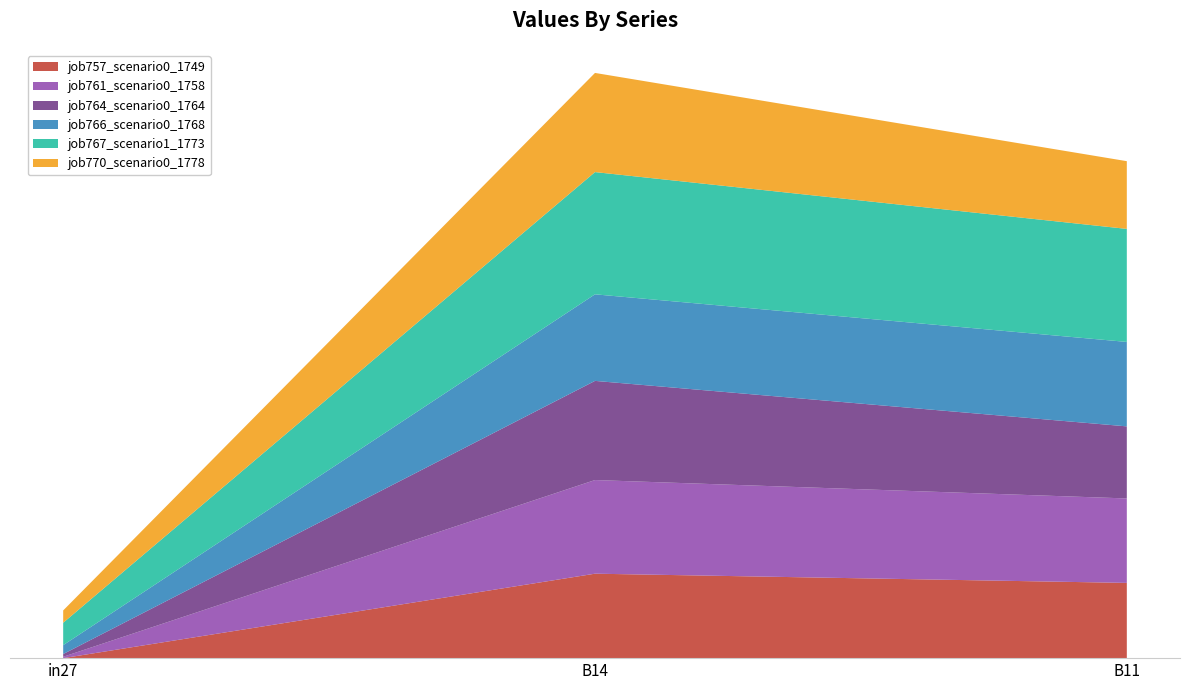

Reading left to right, list all the values displayed in this chart.

job757_scenario0_1749: 0.0	0.4	0.3
job761_scenario0_1758: 0.0	0.4	0.4
job764_scenario0_1764: 0.0	0.4	0.3
job766_scenario0_1768: 0.0	0.4	0.4
job767_scenario1_1773: 0.1	0.5	0.5
job770_scenario0_1778: 0.1	0.4	0.3